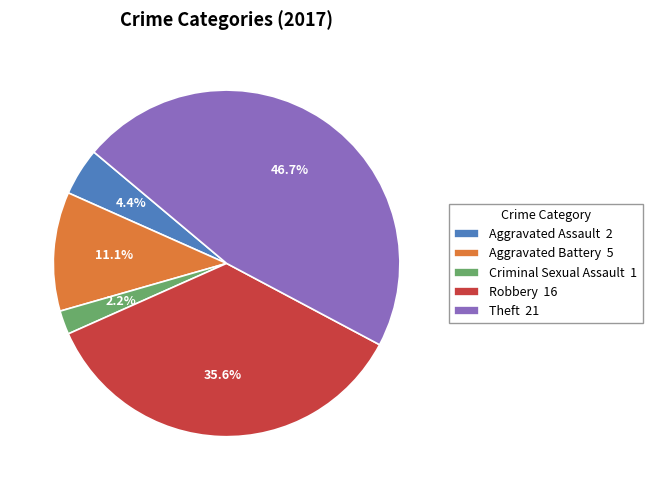

Do Robbery 16 and Aggravated Battery 5 together represent more than half of the pie?

No